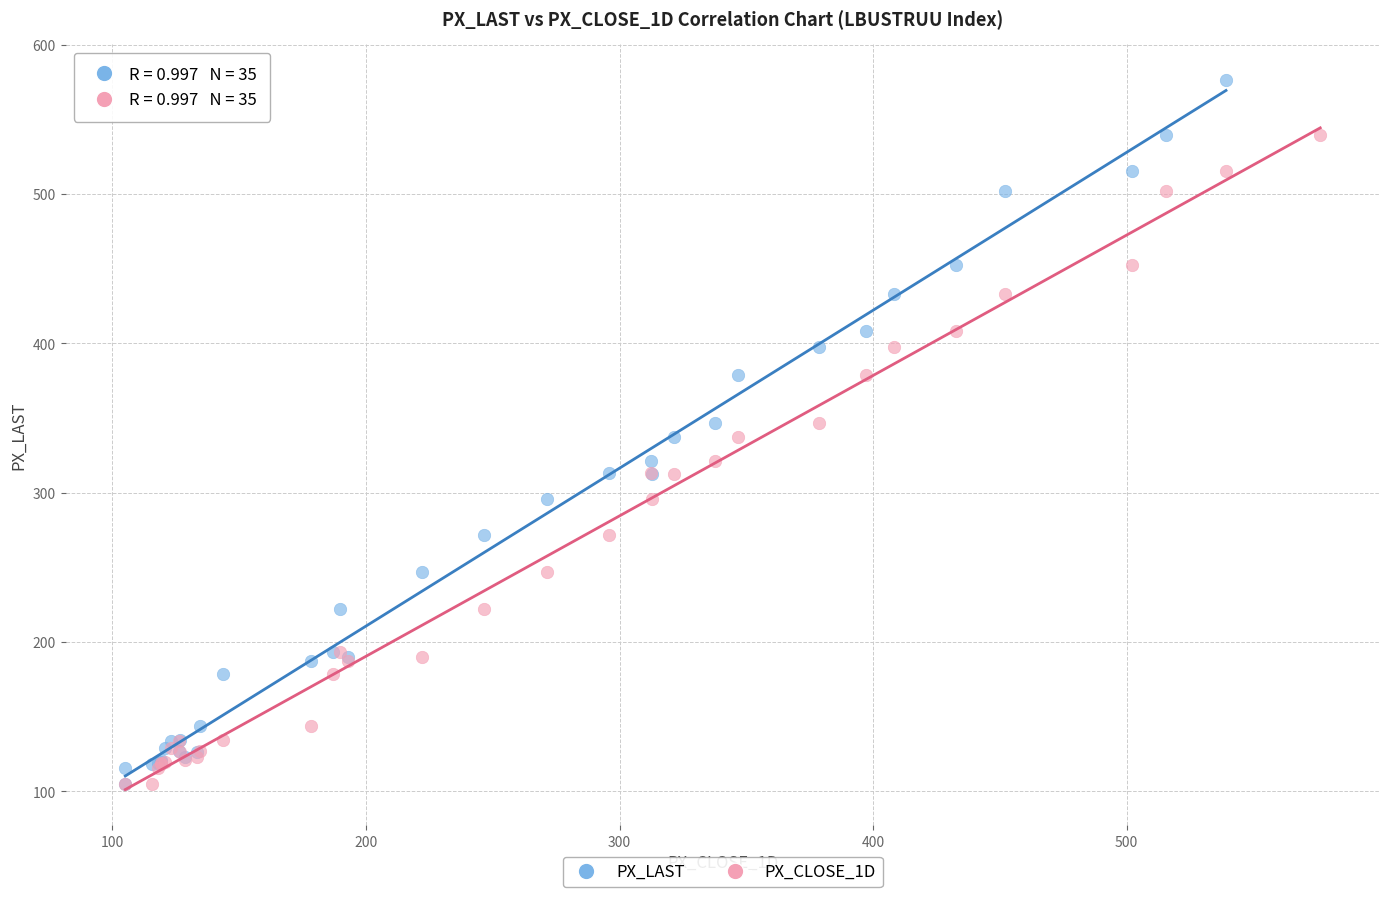

What are all the series names shown in the legend?

PX_LAST, PX_CLOSE_1D